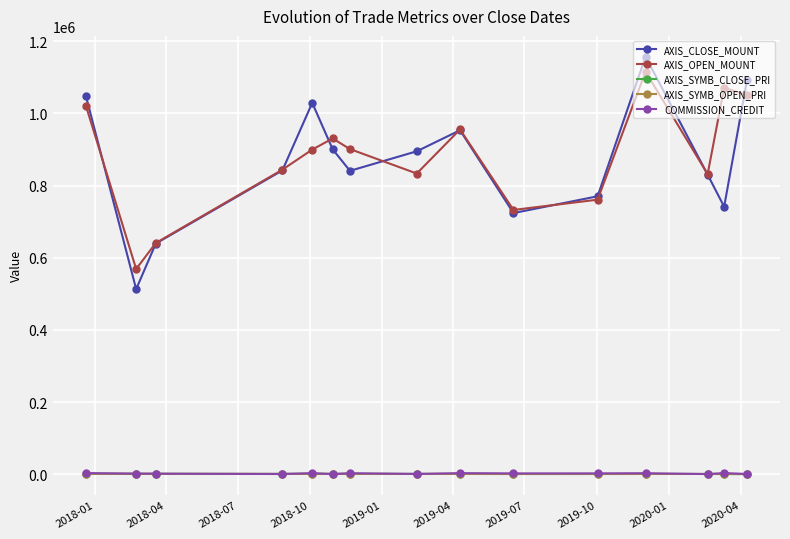

What is the value of the AXIS_OPEN_MOUNT point at the 15th from the left?

1049600.0